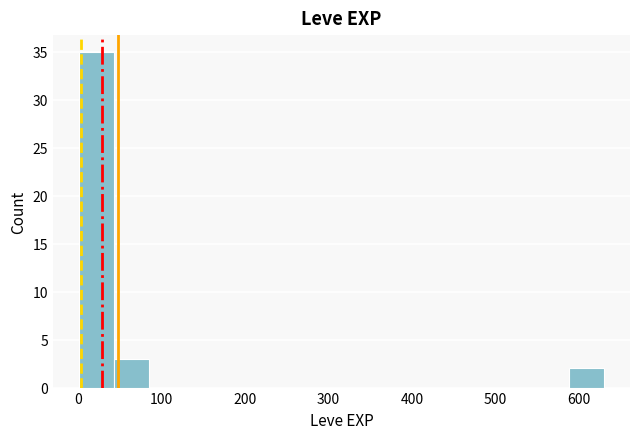

Reading left to right, transcribe this chart: for each bar, give the range it covers on the x-axis and its height. Neither the bar edges nor the heights are printed on the chart, so give them approximately, as read against the axes.

0 to 40: 35
40 to 80: 3
80 to 130: 0
130 to 170: 0
170 to 210: 0
210 to 250: 0
250 to 290: 0
290 to 340: 0
340 to 380: 0
380 to 420: 0
420 to 460: 0
460 to 500: 0
500 to 550: 0
550 to 590: 0
590 to 630: 2